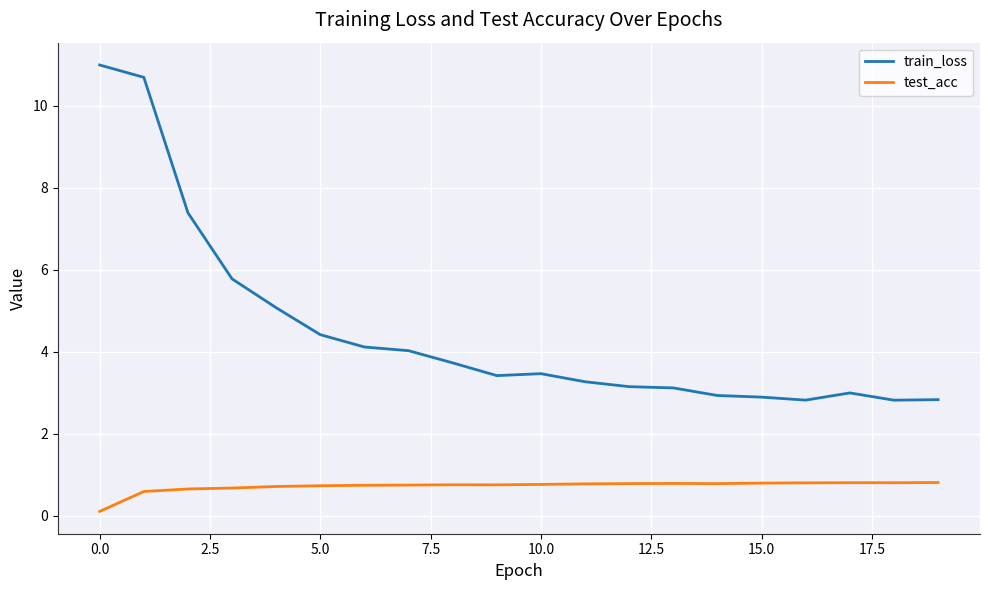

What is the difference between the maximum and minimum values in the test_acc series?

0.7